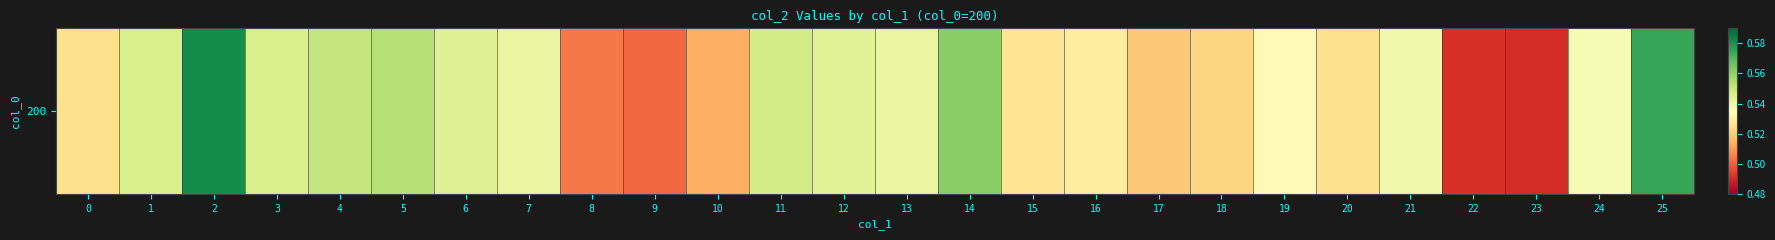

Which label corresponds to the smallest value in the chart?

23